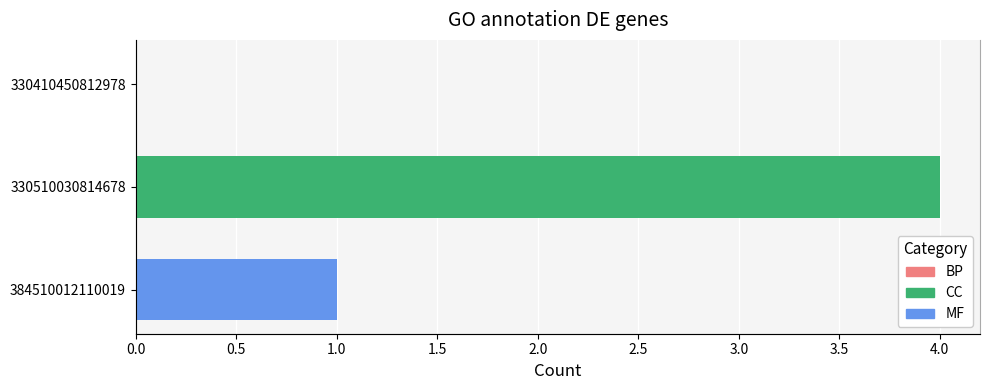

How many values are above zero?

2